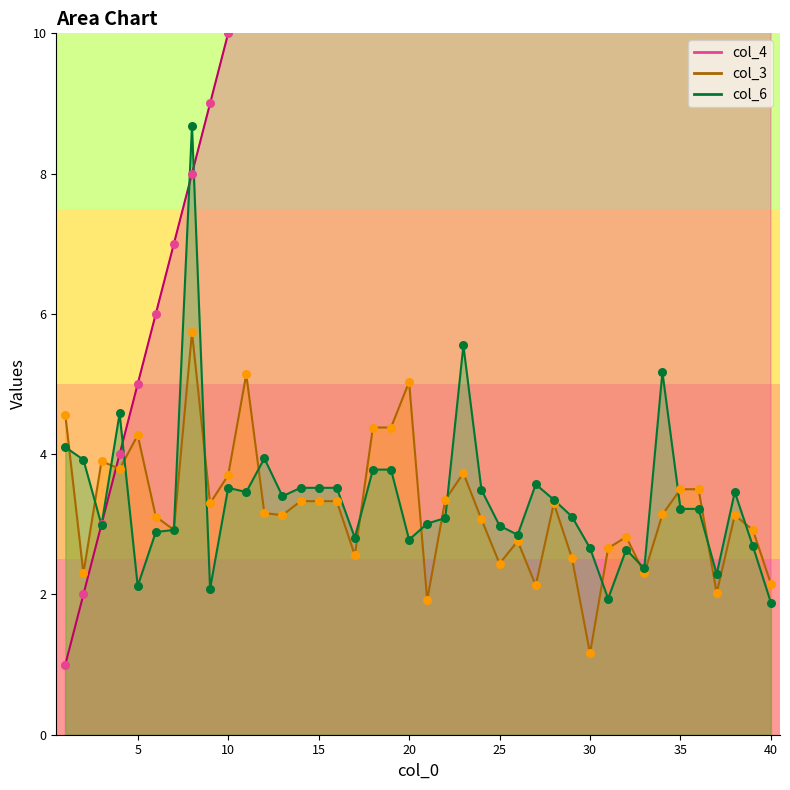

Which series reaches the maximum Y coordinate?

col_4